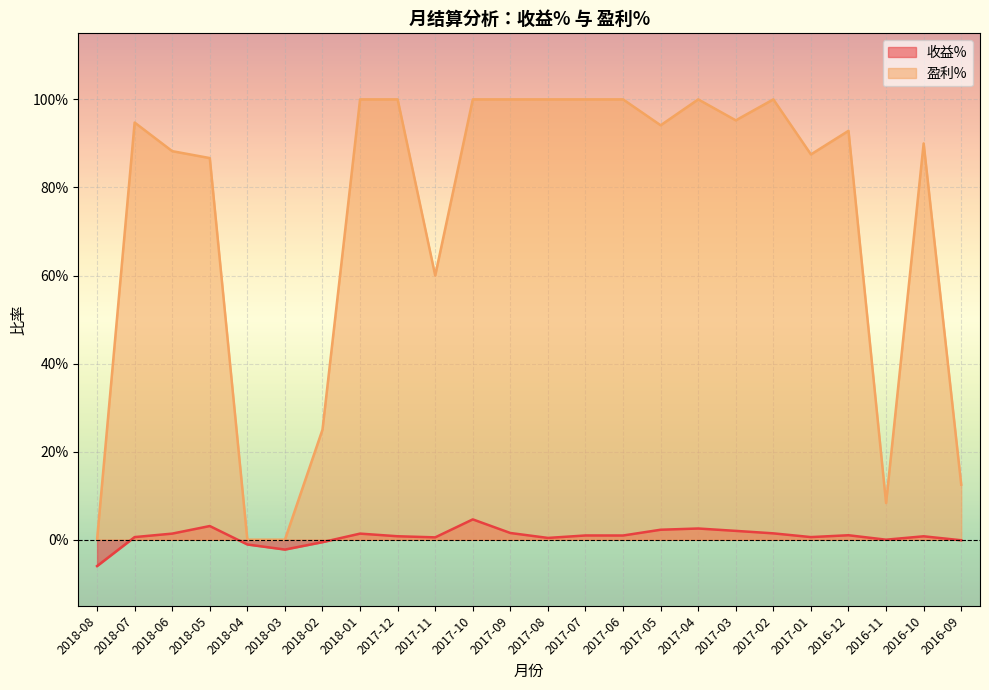

List the series in order of their overall mean, highest first.

盈利%, 收益%